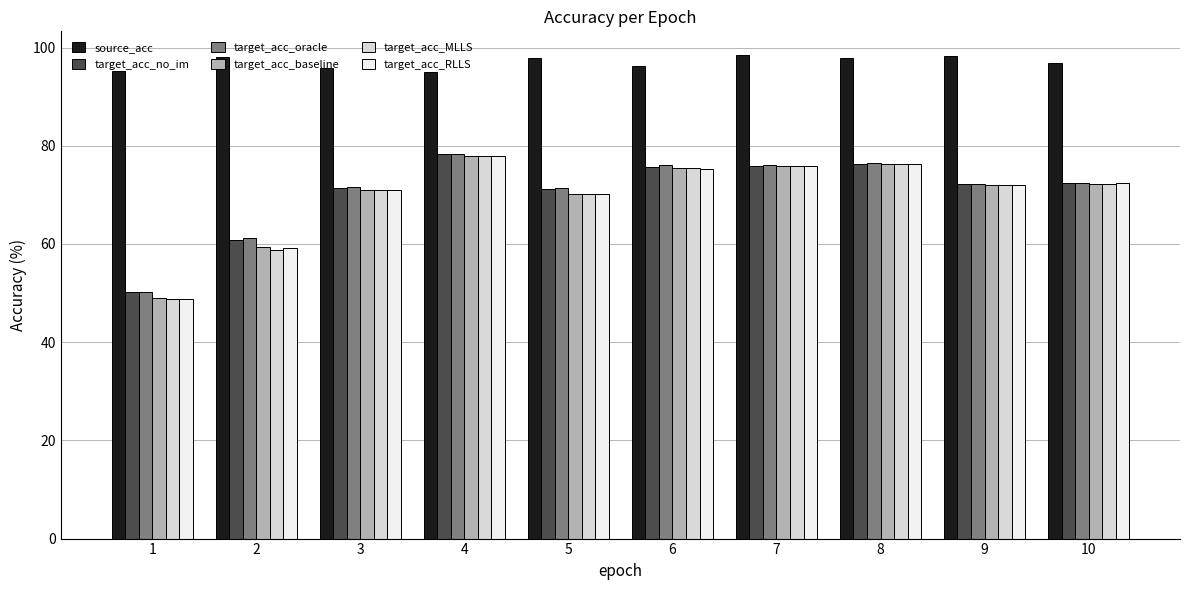

What is the difference between the target_acc_RLLS values at 5 and 10?

2.1